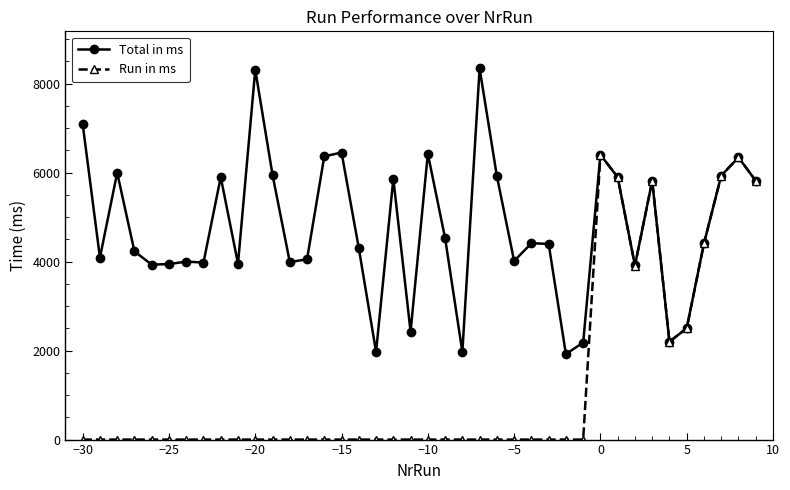

What are all the series names shown in the legend?

Total in ms, Run in ms